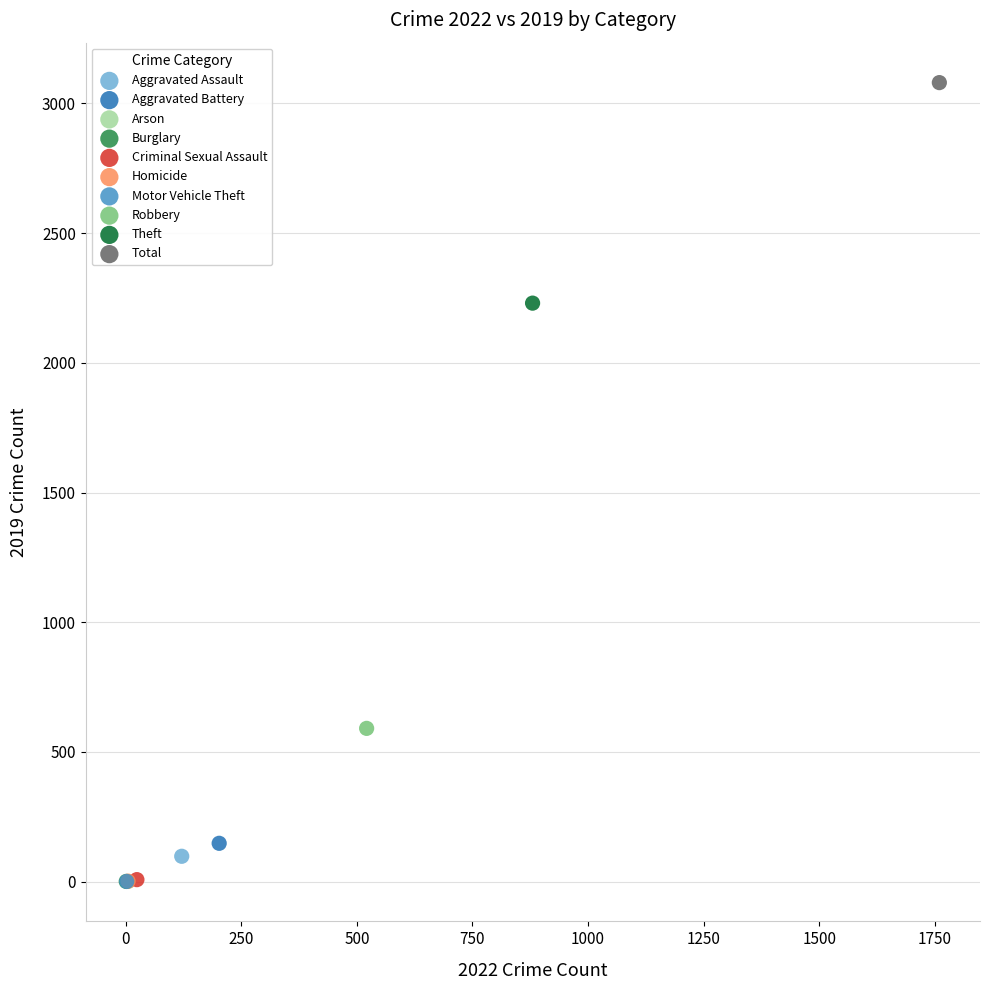

What are all the series names shown in the legend?

Aggravated Assault, Aggravated Battery, Arson, Burglary, Criminal Sexual Assault, Homicide, Motor Vehicle Theft, Robbery, Theft, Total